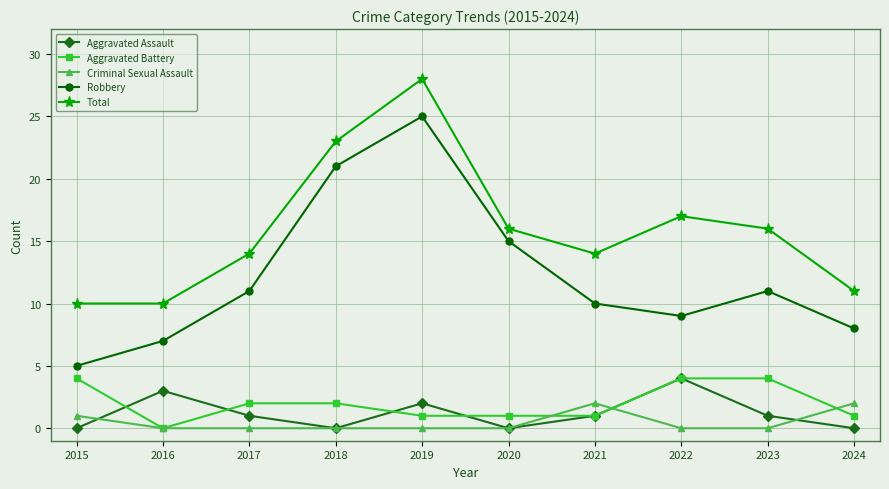

What is the sum of all Total values?

159